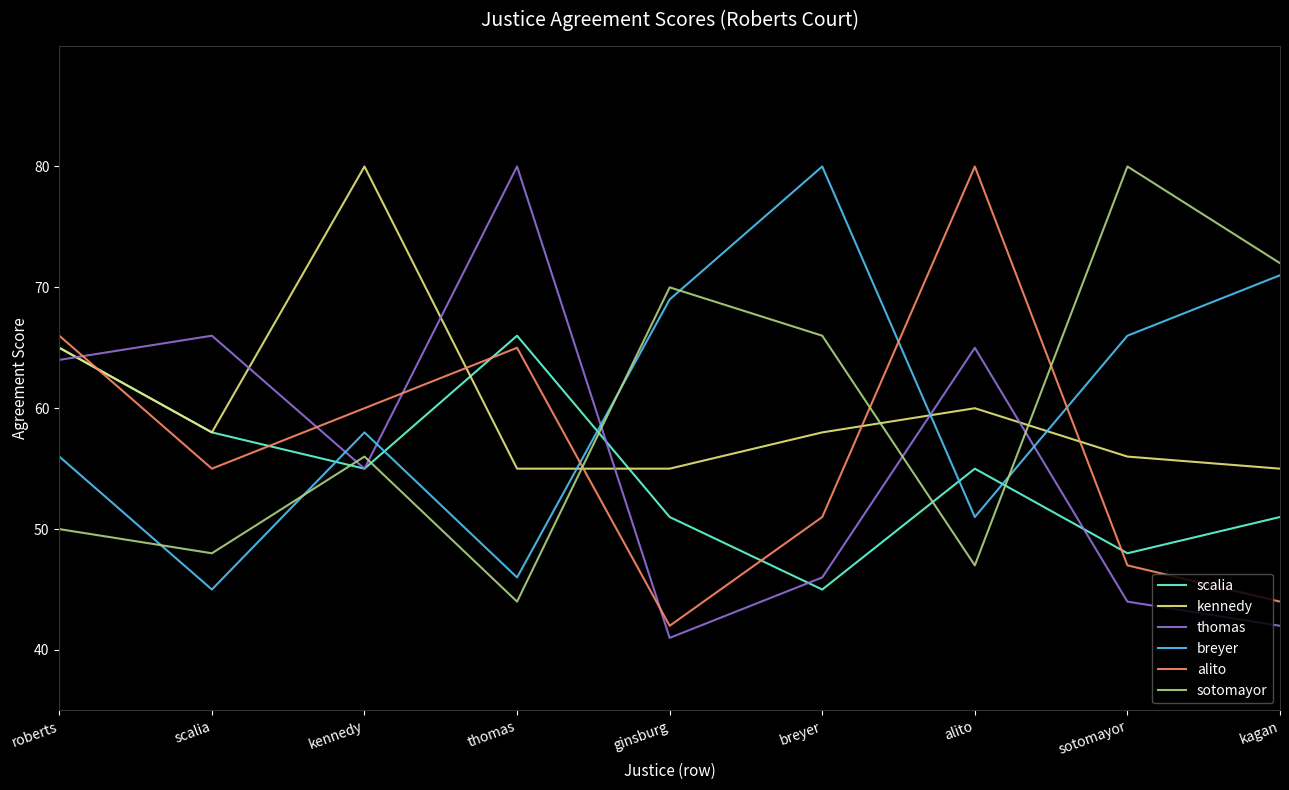

Read the alito value at kennedy.

60